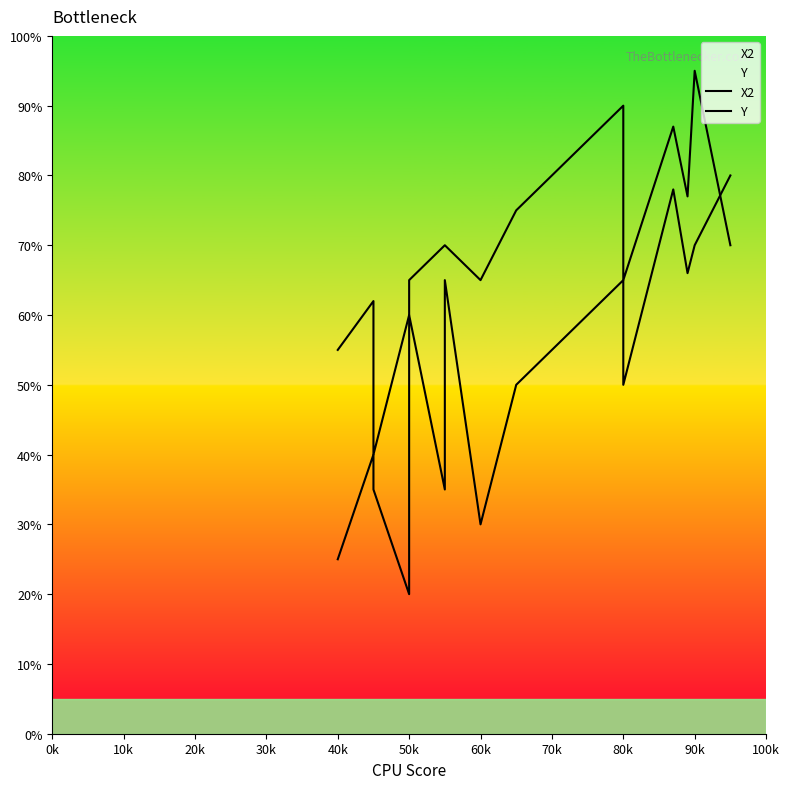

How many times do X2 and Y cross each other?

1